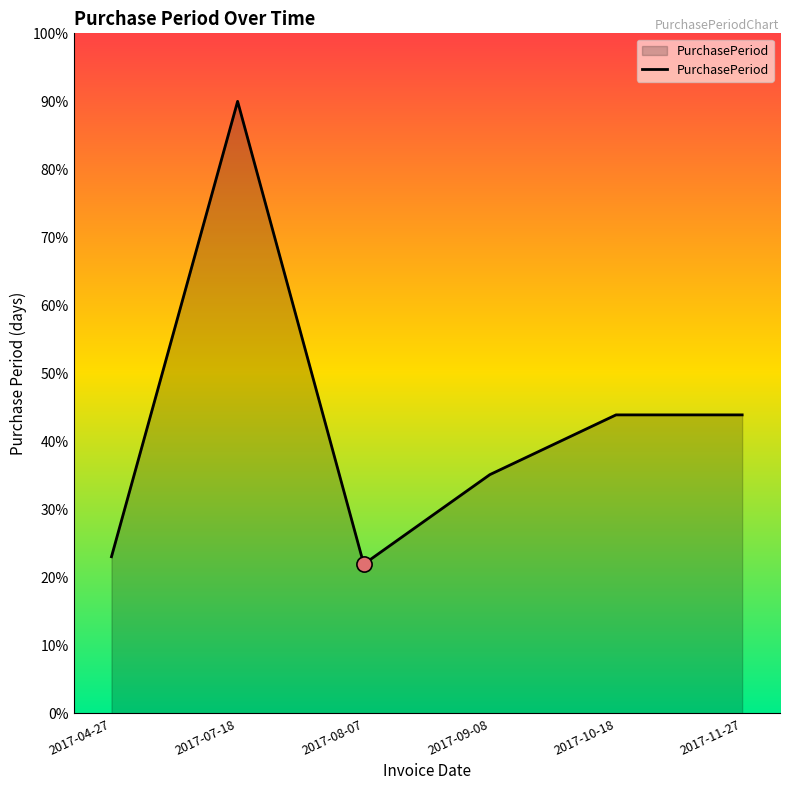

What is the ratio of the value at 2017-09-08 to the value at 2017-10-18?

0.8